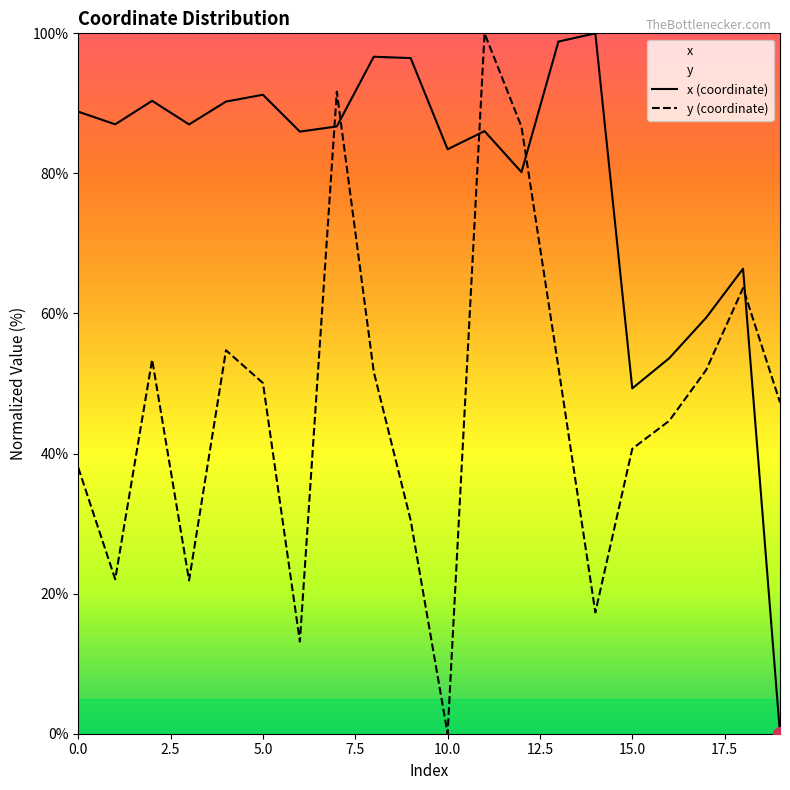

True or false: y (coordinate) has more than 1 interior local peaks.

True